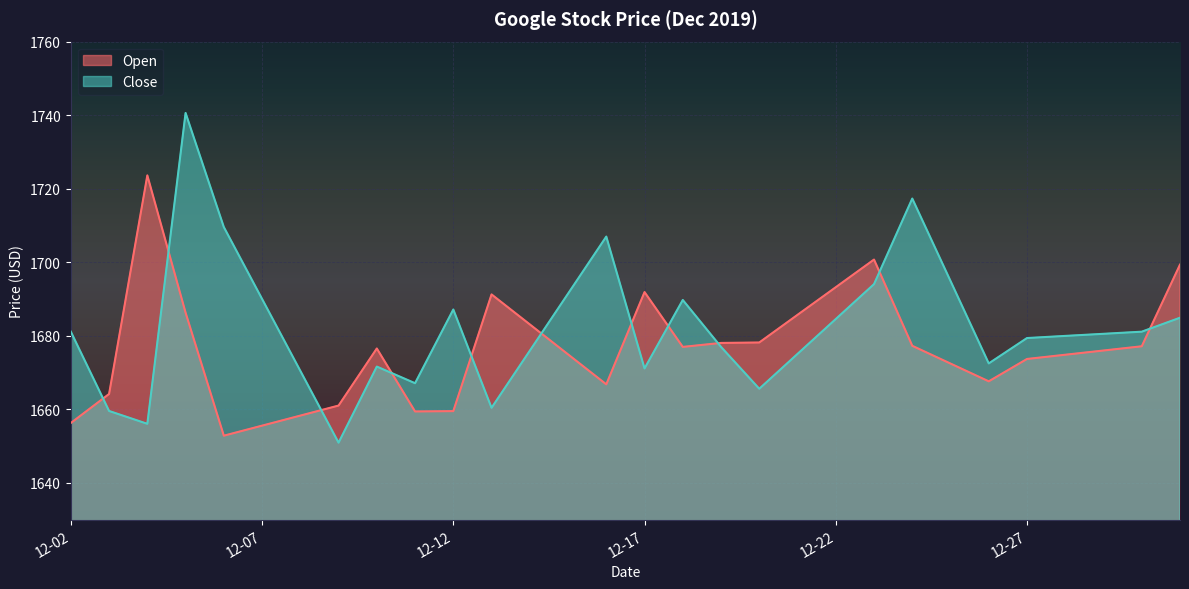

The Open series shows 1664.2 at 2019-12-03. True or false?

True